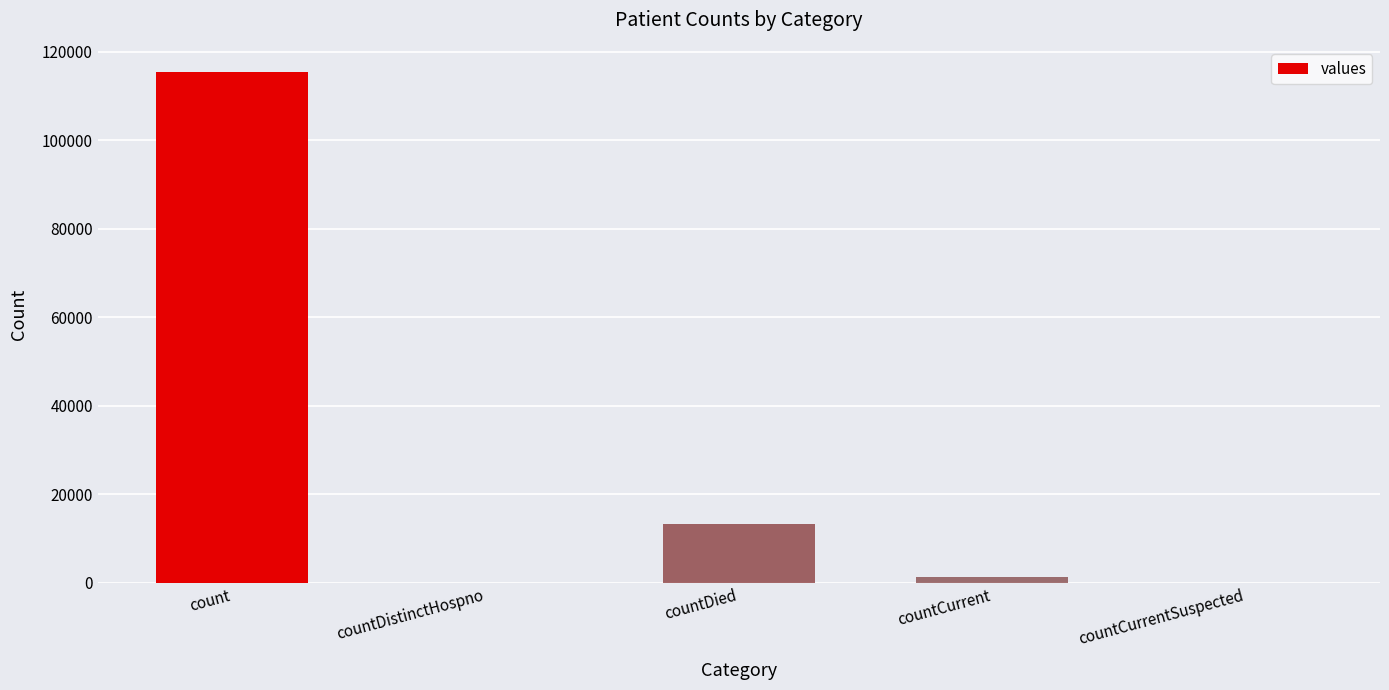

What is the change in value from countDied to countCurrentSuspected?

-13343